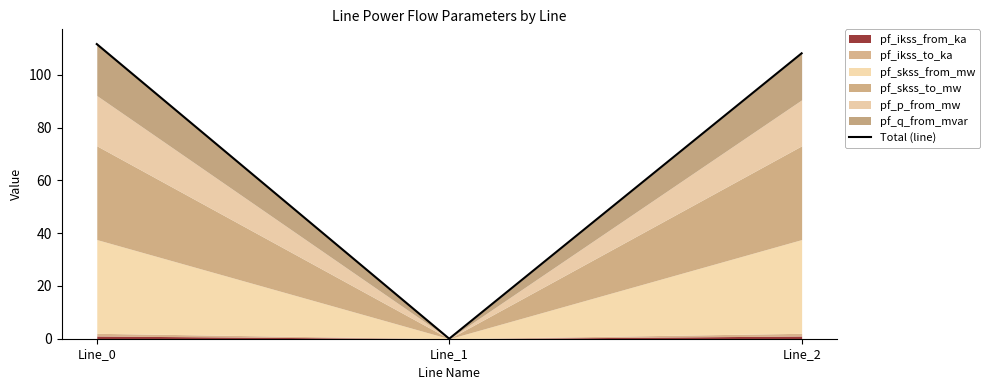

What is the value of the 3rd point from the left?

108.1